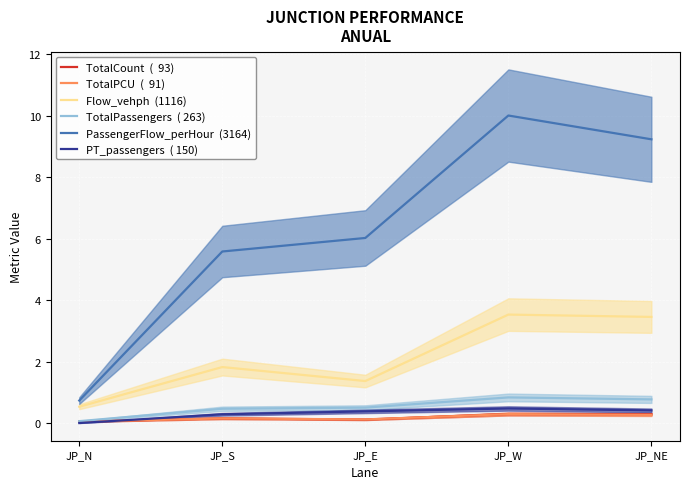

At how many categories does at least one series exceed 8?

2